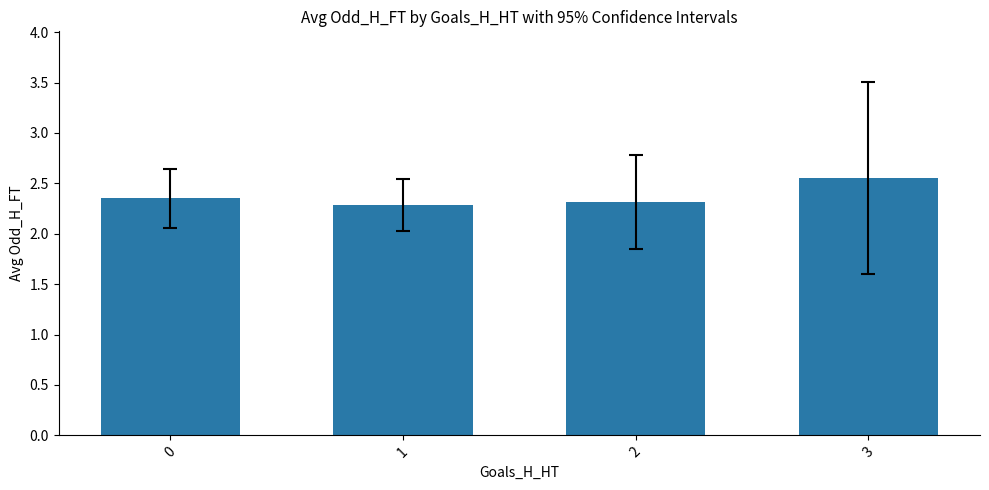

How many bars are there in total?

4